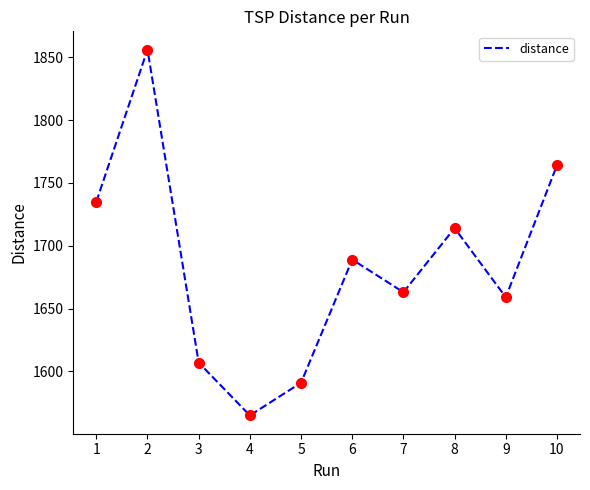

What is the ratio of the value at 9 to the value at 3?

1.0